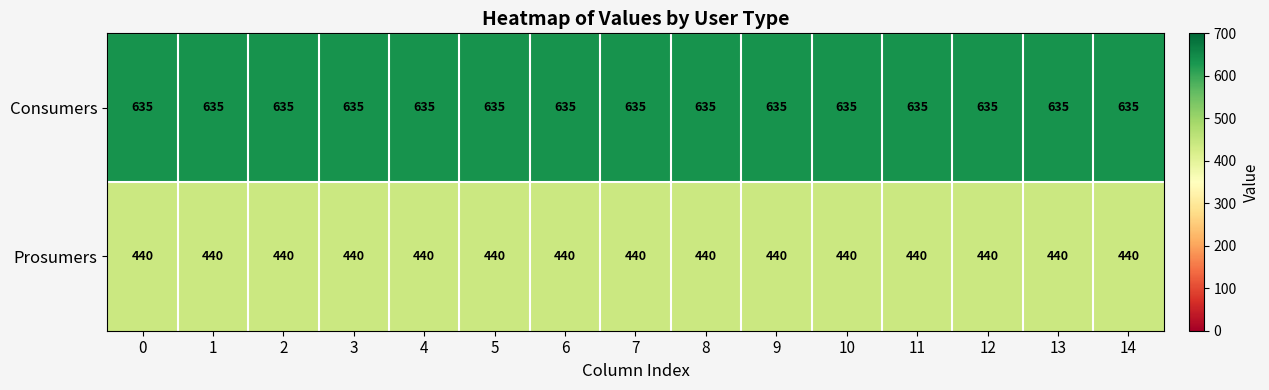

What is the average value of the Prosumers series?

440